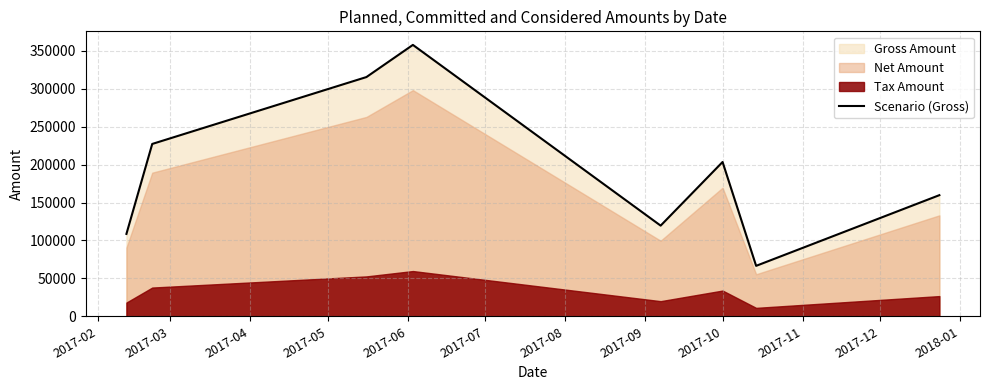

The value at 2017-10 is 294281.1. True or false?

False